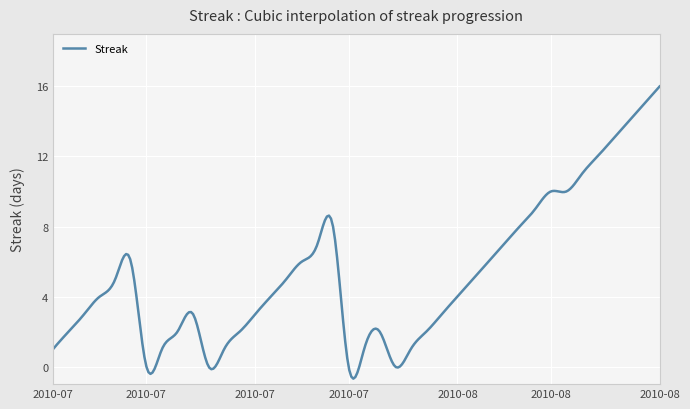

What is the greatest value displayed?

16.0